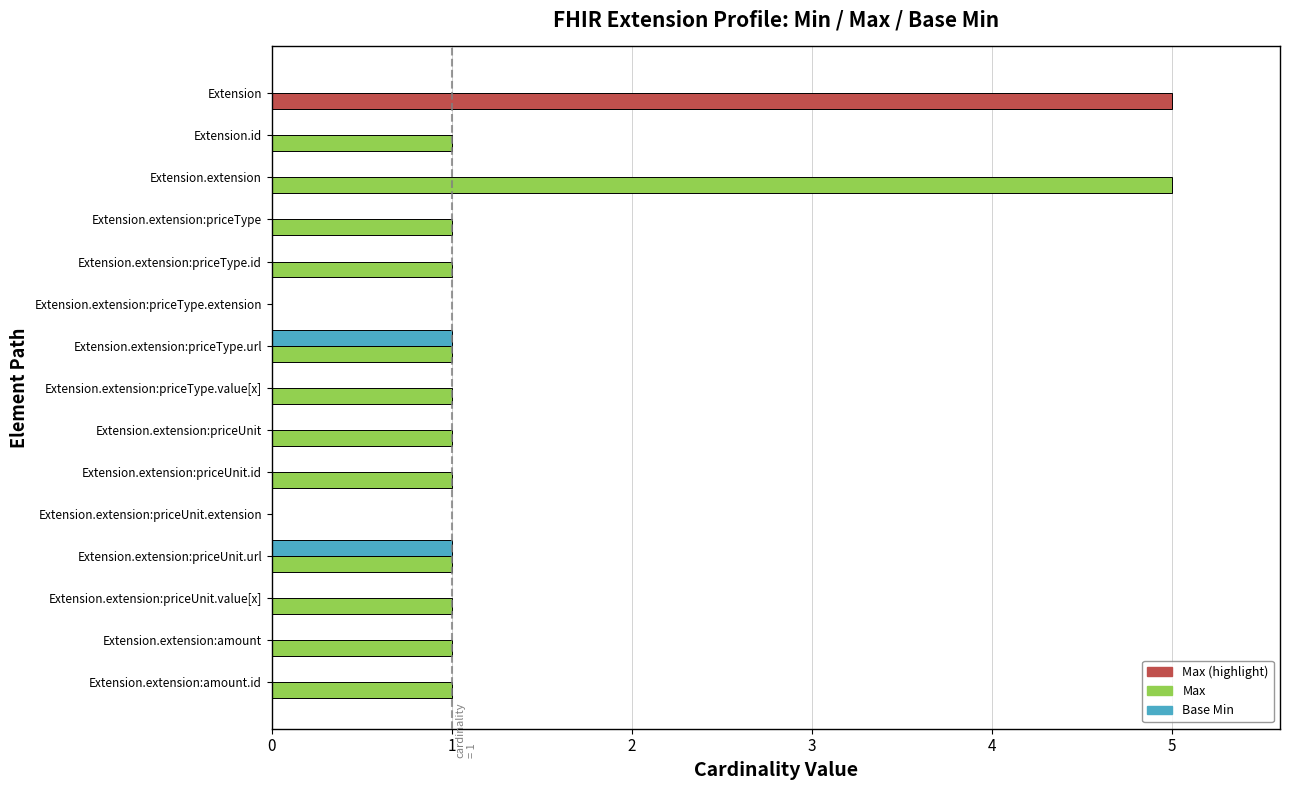

Count the number of categories in the chart.

15